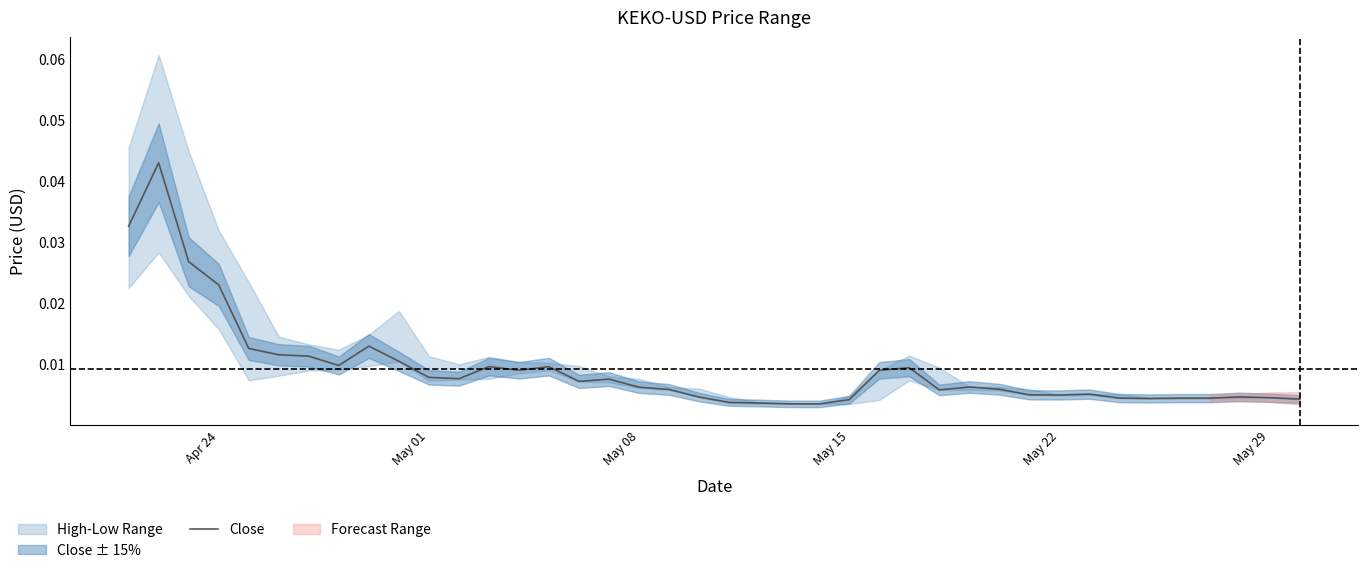

Is this an area chart (filled region under the line)?

No